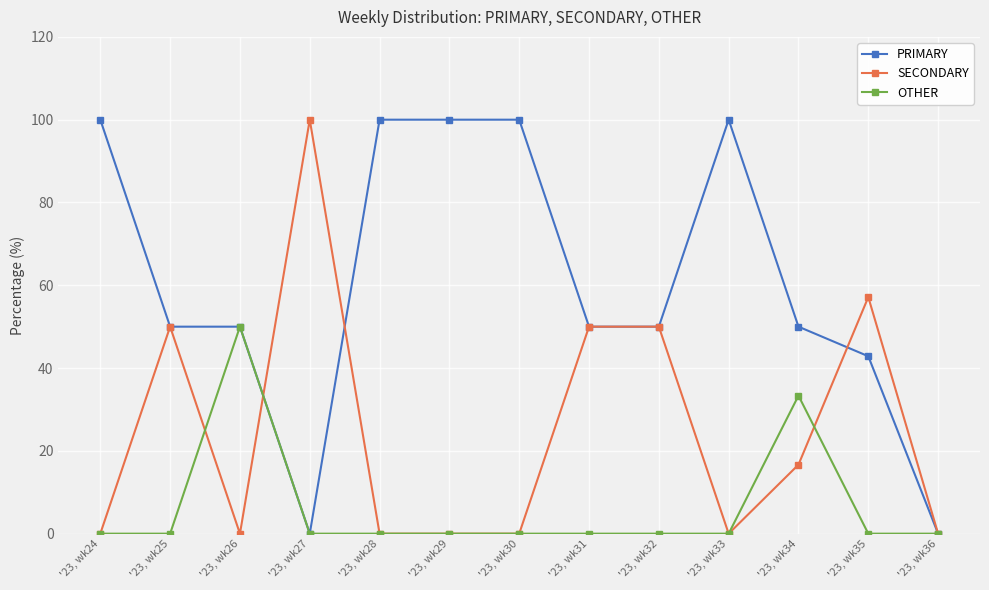

What are all the series names shown in the legend?

PRIMARY, SECONDARY, OTHER